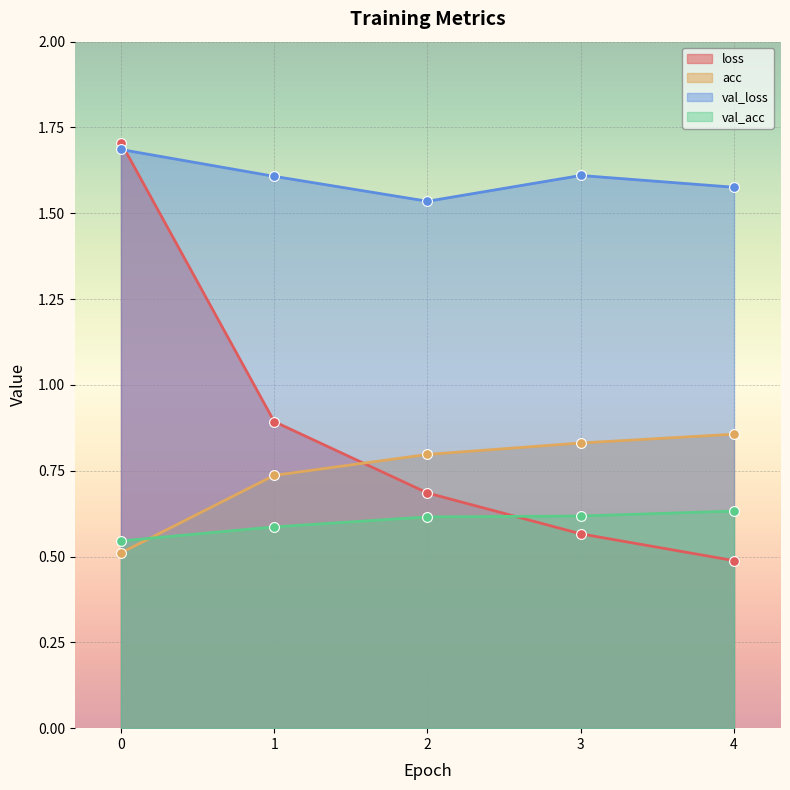

Which series has the largest Y range (max minus min)?

loss